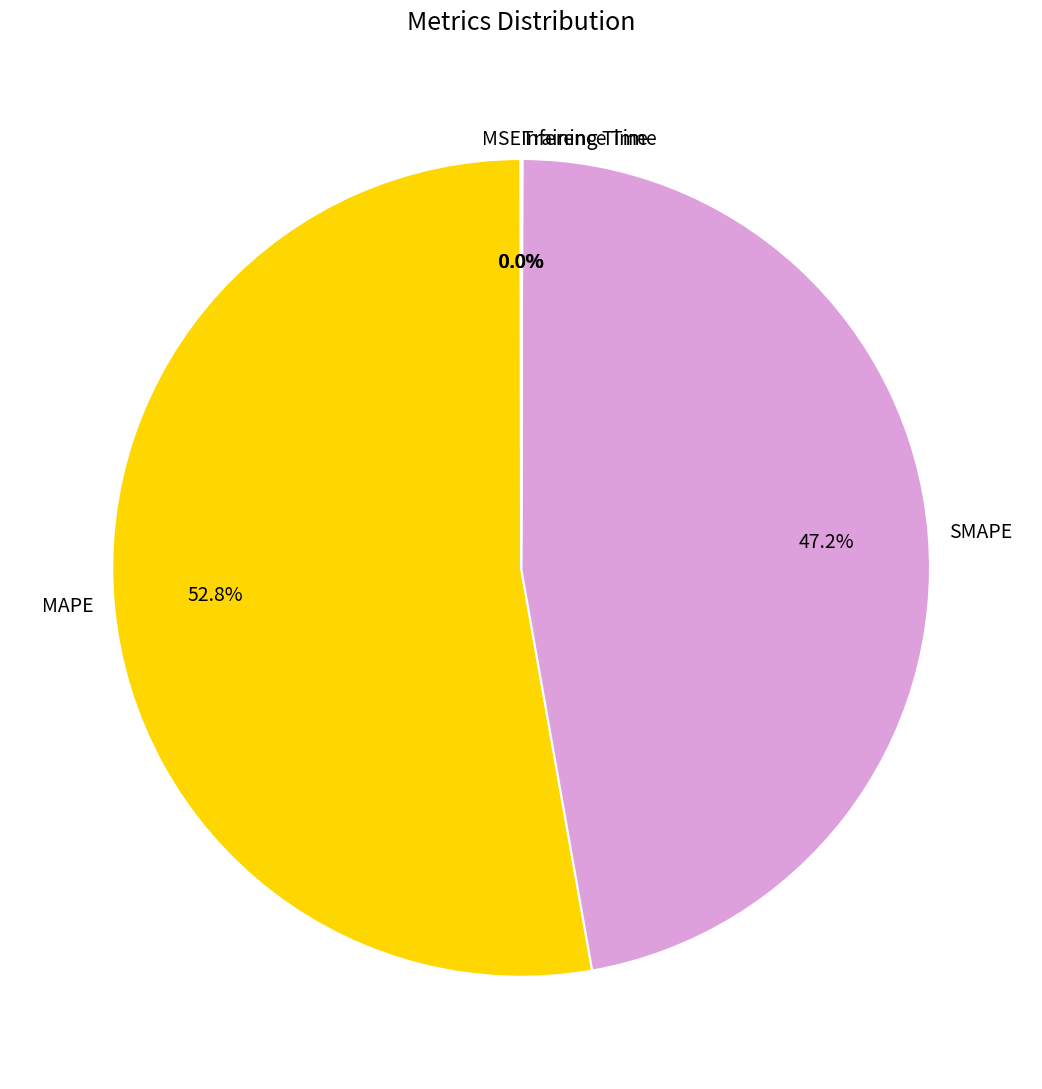

Does SMAPE represent more than half of the total?

No